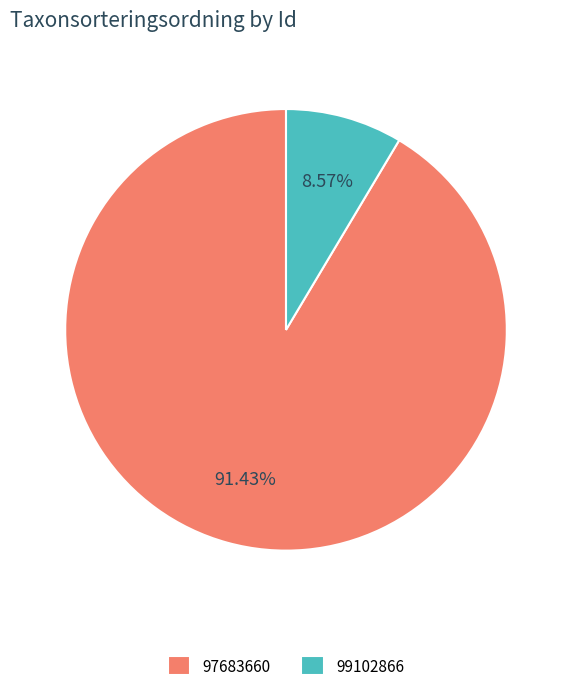

How much of the chart is everything except 99102866?

91.4%